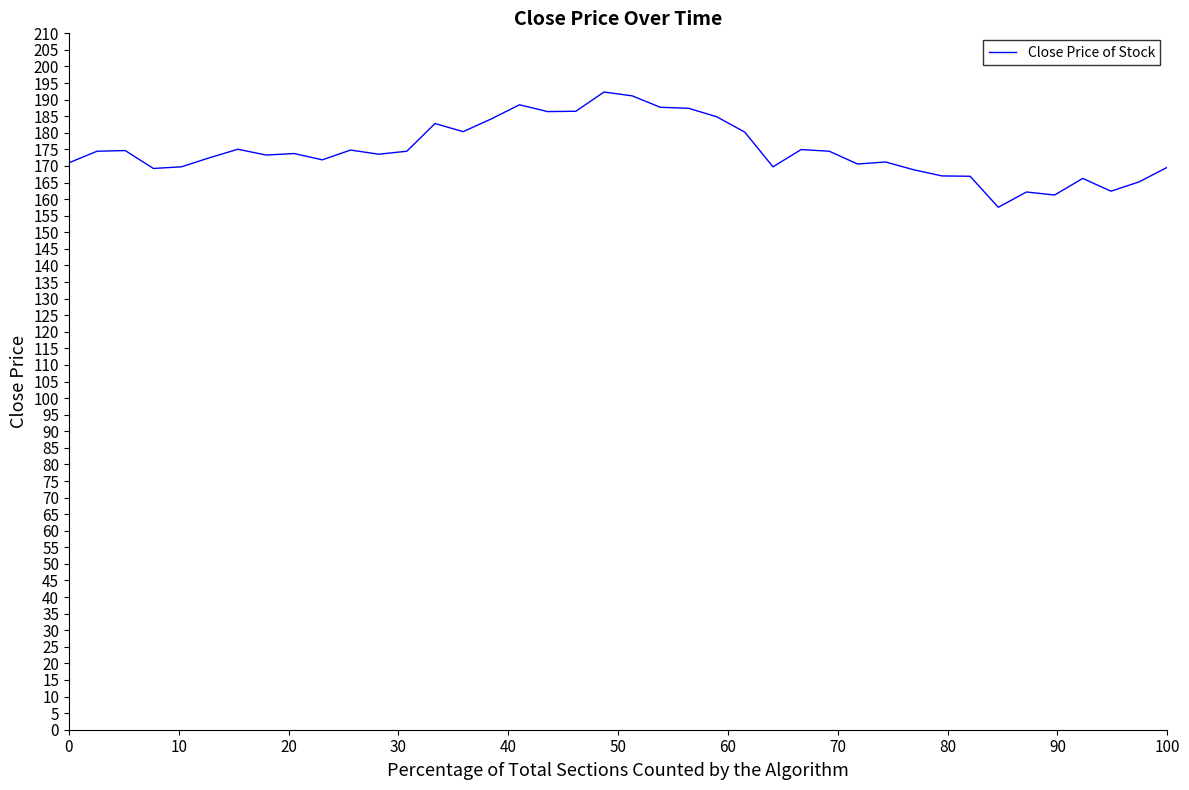

What is the average value?

174.7